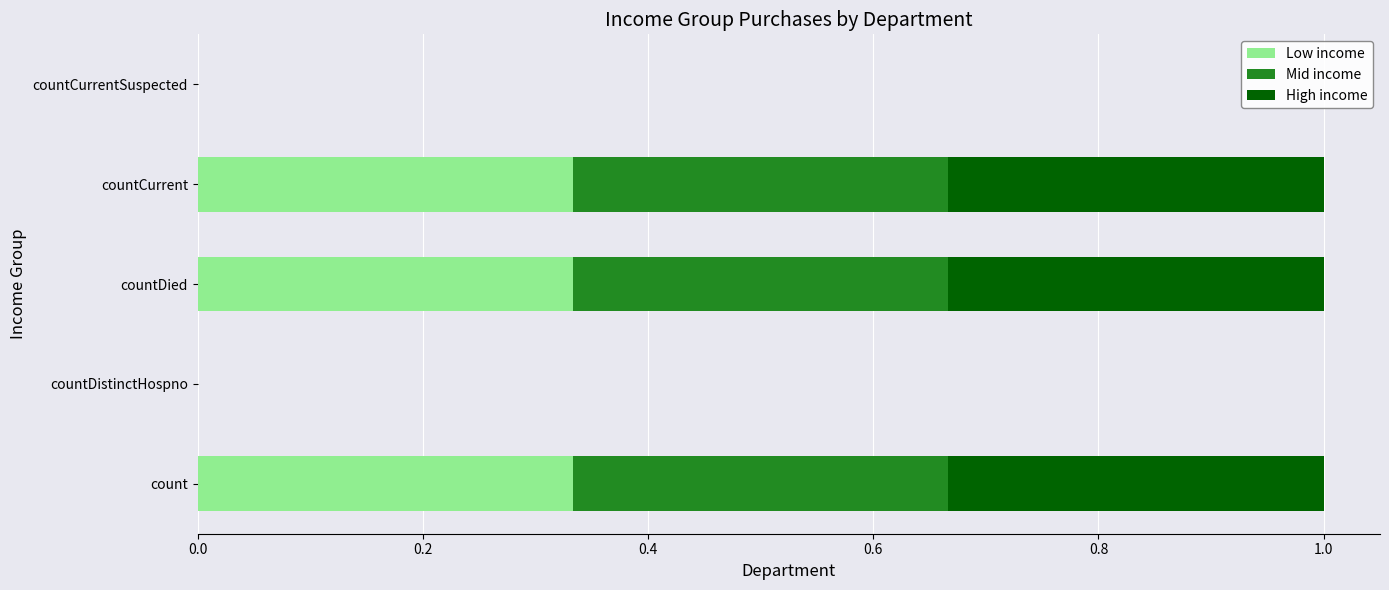

Is it true that Low income equals 0.5 at count?

False